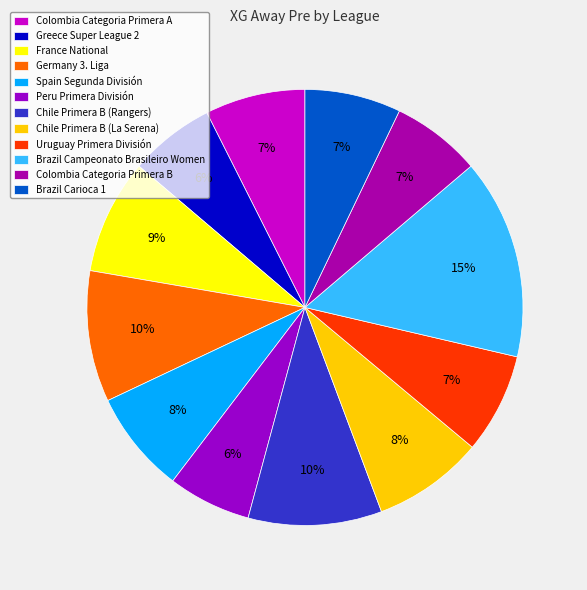

Between Chile Primera B (Rangers) and Colombia Categoria Primera B, which is larger?

Chile Primera B (Rangers)